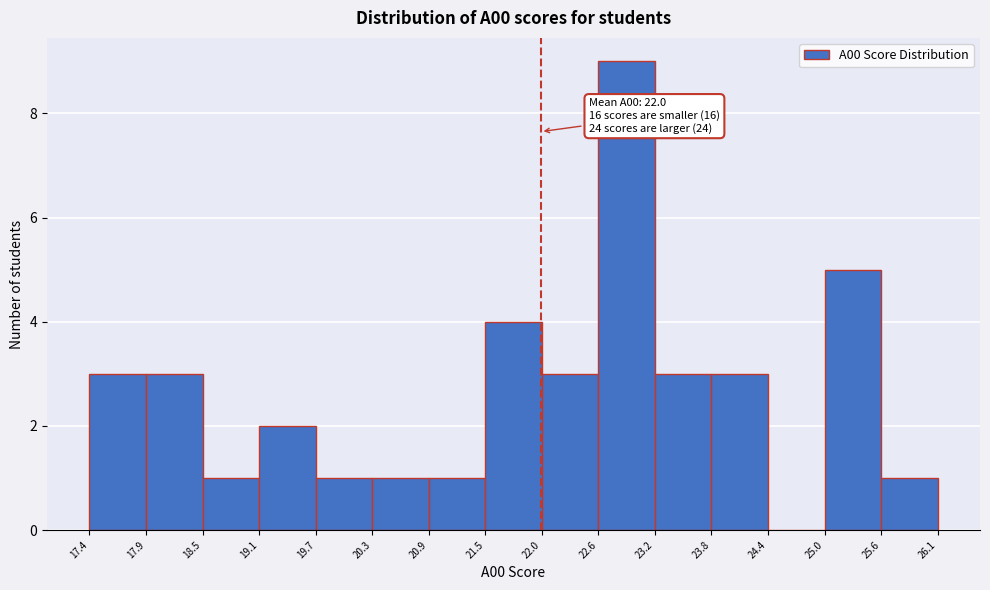

Which range on the x-axis has the tallest bar?

22.6 to 23.2